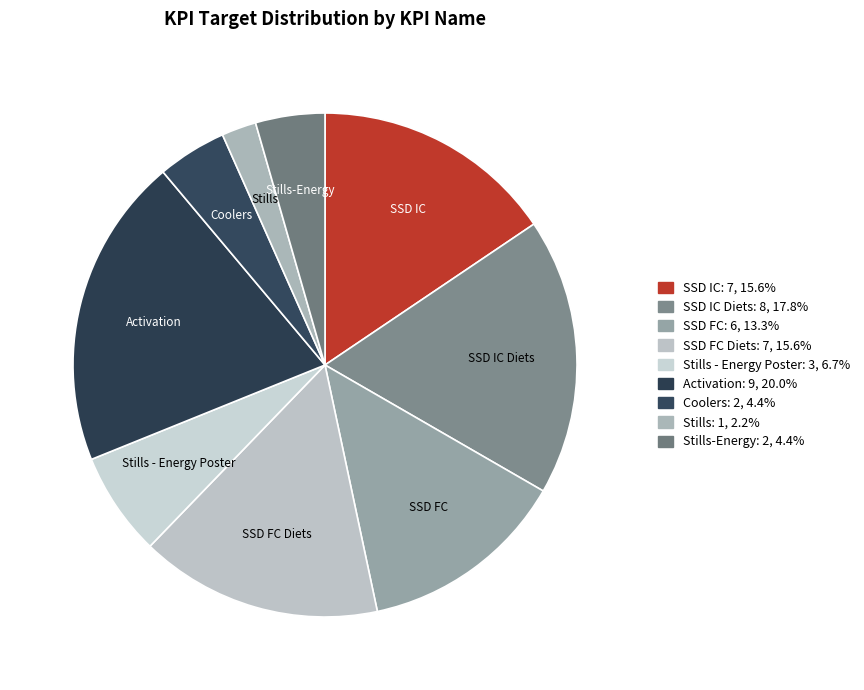

What is the ratio of the value at SSD IC Diets to the value at SSD IC?

1.1